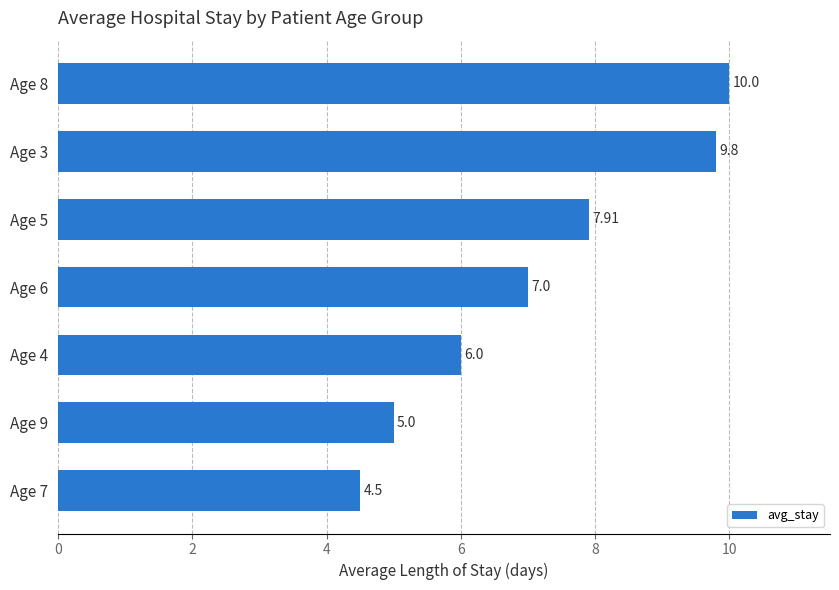

What is the sum of the values at Age 6 and Age 9?

12.0